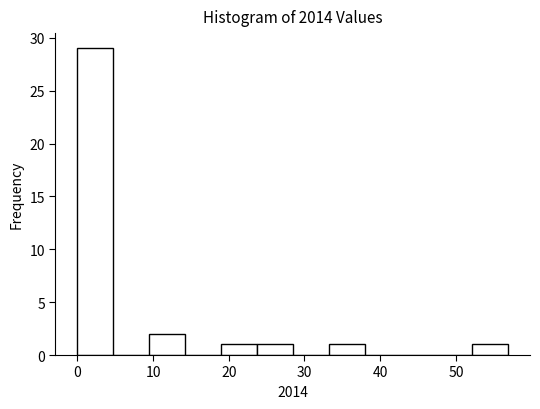

Reading left to right, list every bar in this chart as the range it spans on the x-axis followed by its height. Neither the bar edges nor the heights are printed on the chart, so give them approximately, as read against the axes.

0 to 5: 29
5 to 9: 0
9 to 14: 2
14 to 19: 0
19 to 24: 1
24 to 28: 1
28 to 33: 0
33 to 38: 1
38 to 43: 0
43 to 47: 0
47 to 52: 0
52 to 57: 1